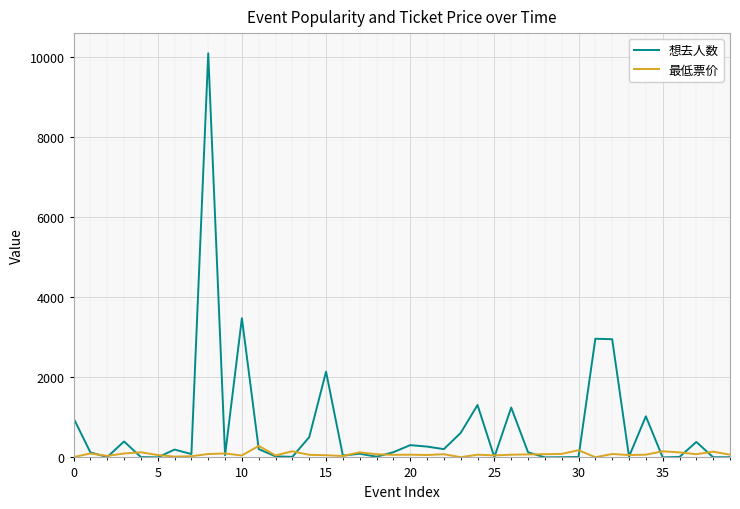

What is the greatest value displayed?

10101.0